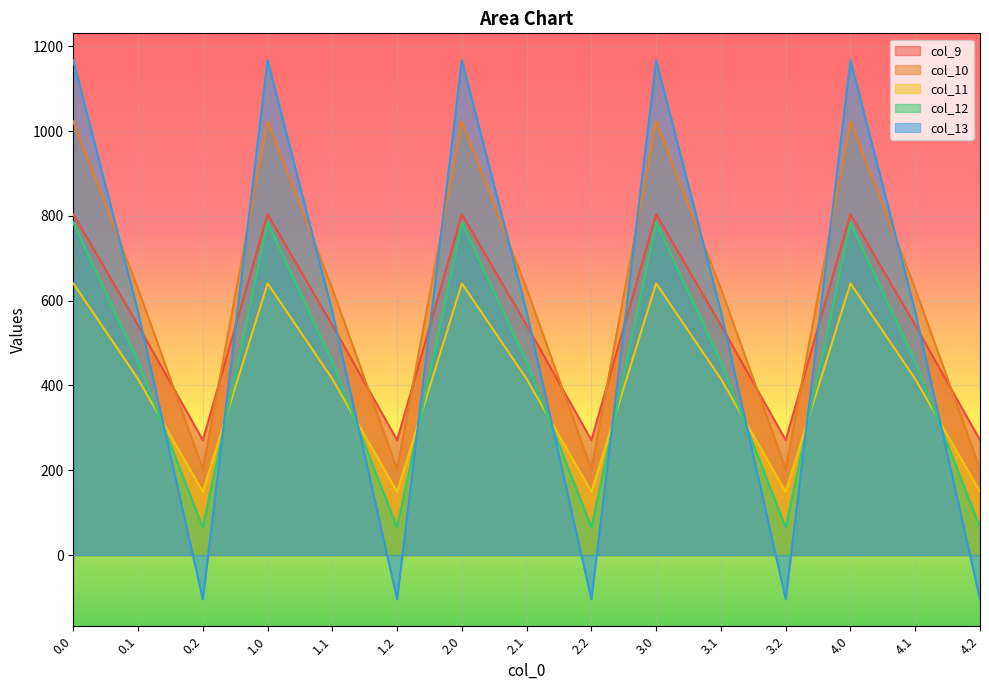

What are all the series names shown in the legend?

col_9, col_10, col_11, col_12, col_13